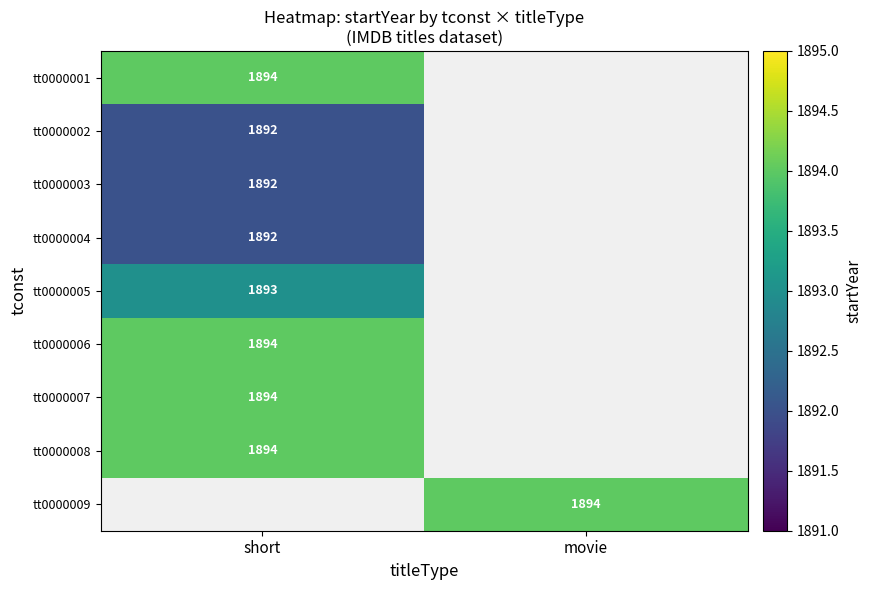

How many distinct data groups are displayed?

9